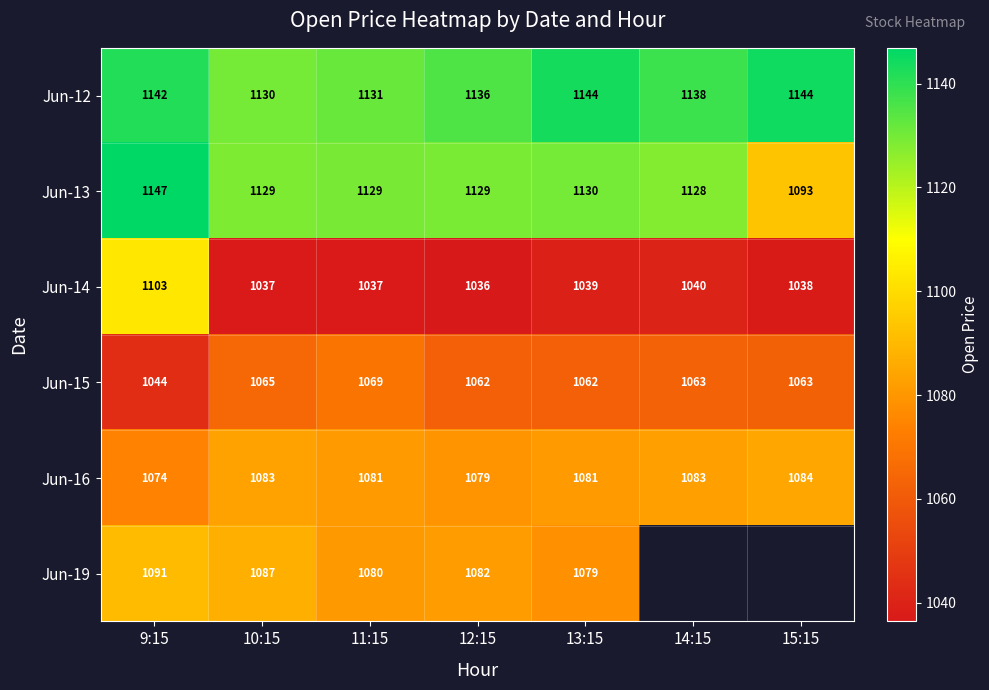

Is it true that Jun-15 equals 1554.5 at 13:15?

False